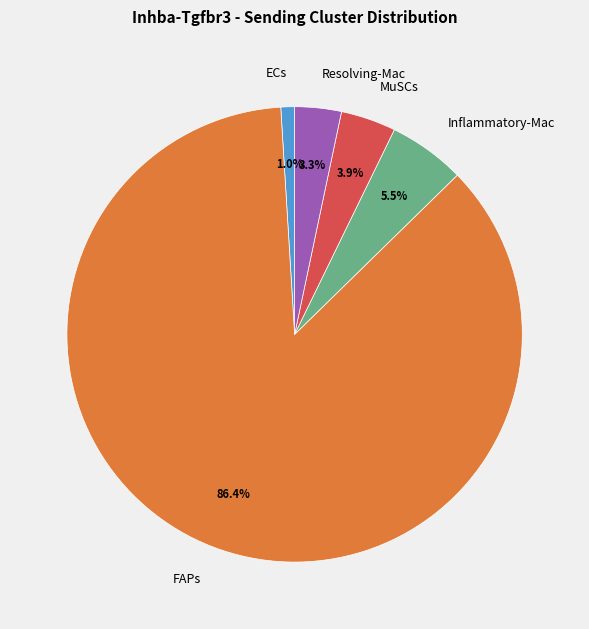

Count the number of slices in the pie.

5